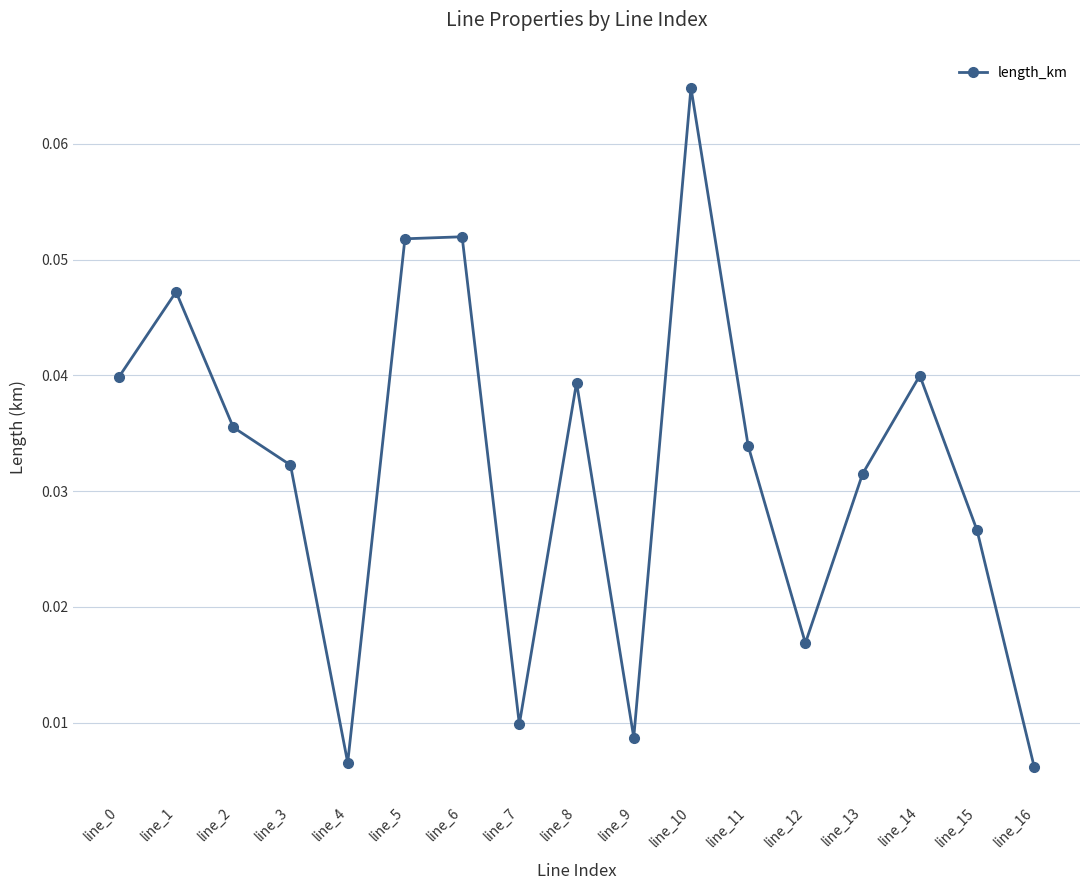

Which has a higher value, line_15 or line_13?

line_13